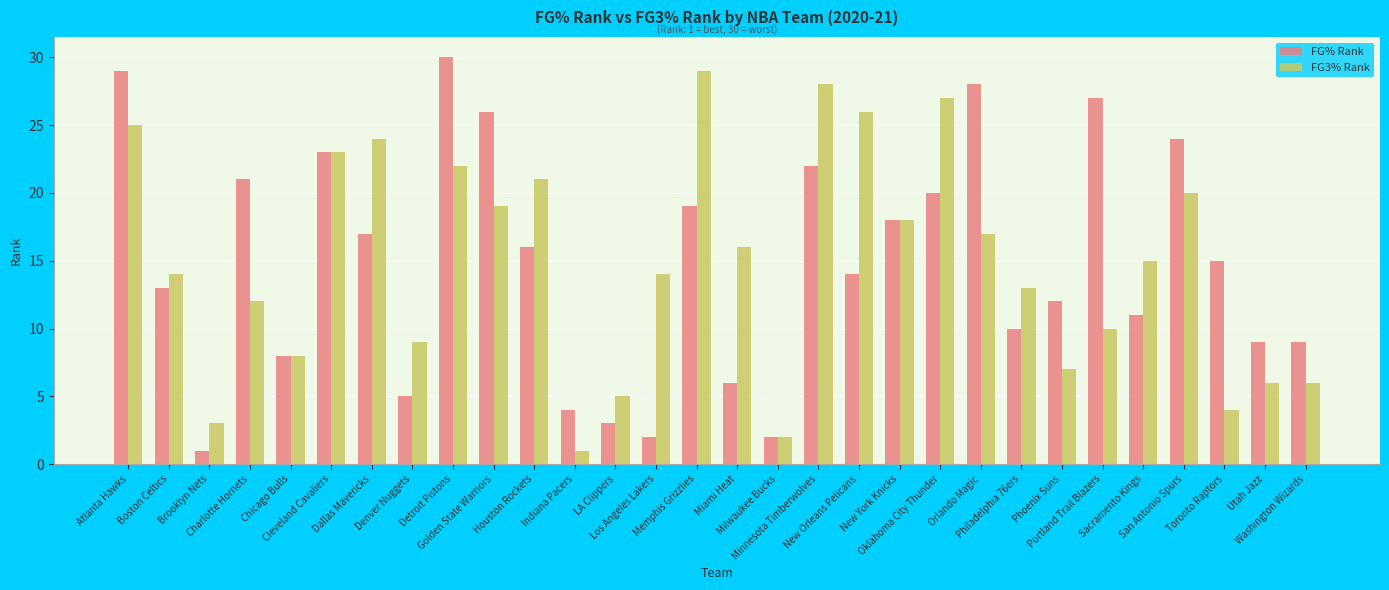

What is the sum of the FG3% Rank values at Oklahoma City Thunder and Toronto Raptors?

31